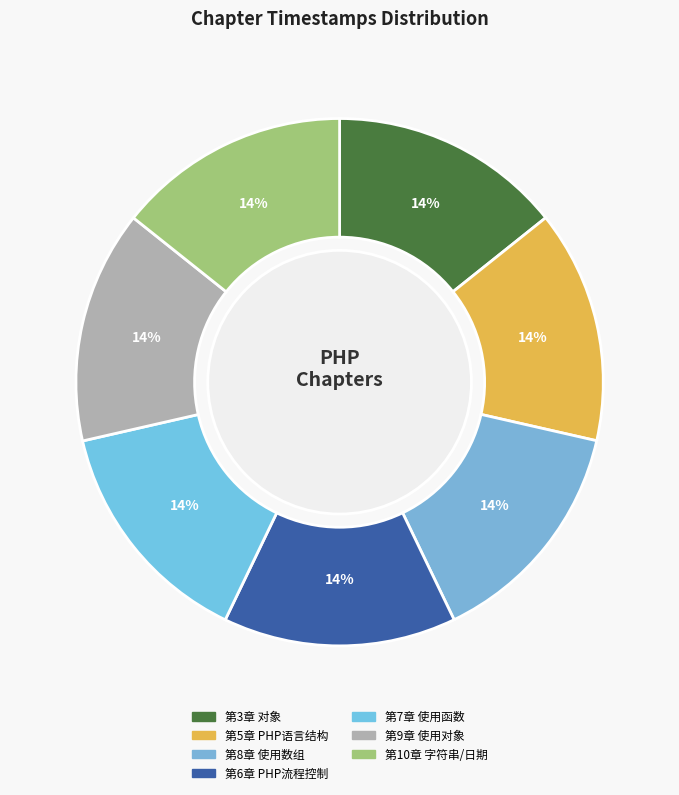

To the nearest percent, what is the average slice percentage?

14%